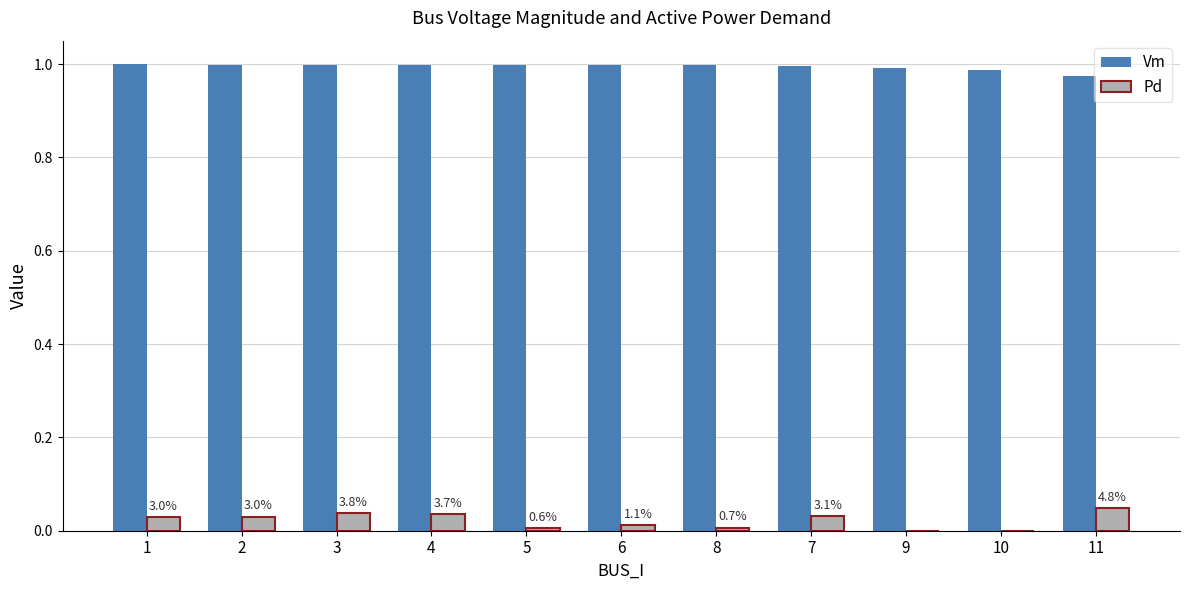

Is the value of Vm at 9 greater than the value of Pd at 9?

Yes